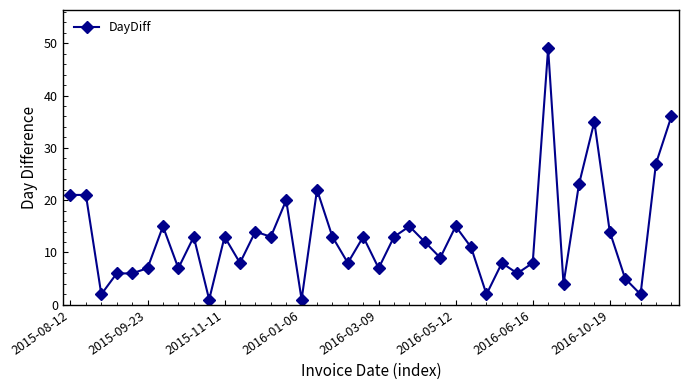

What is the maximum value shown in the chart?

49